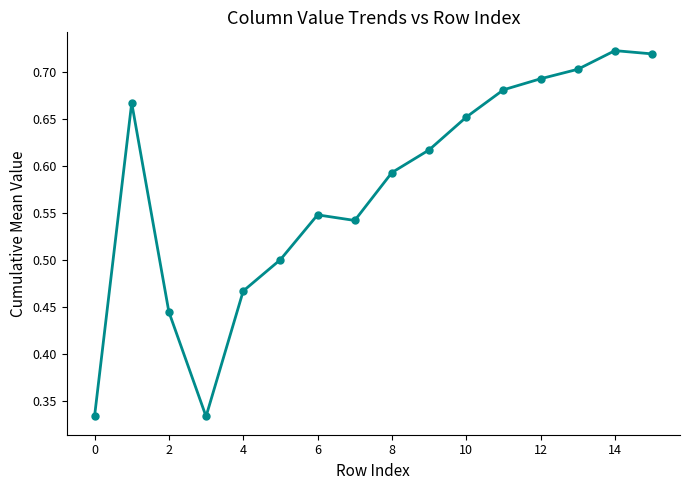

What is the sum of all values?

9.2